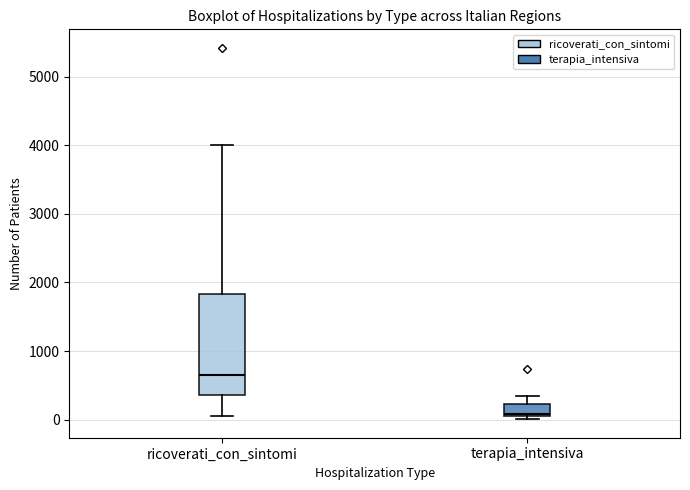

Reading left to right, read every box against the y-axis: the position of its median line, the range the box covers, and the ends of its whiskers. The values are not printed on the chart, so give them approximately, as read against the axis.

ricoverati_con_sintomi: median 600, box 400 to 1800, whiskers 100 to 4000
terapia_intensiva: median 100, box 0 to 200, whiskers 0 (just below the box's lower edge) to 300